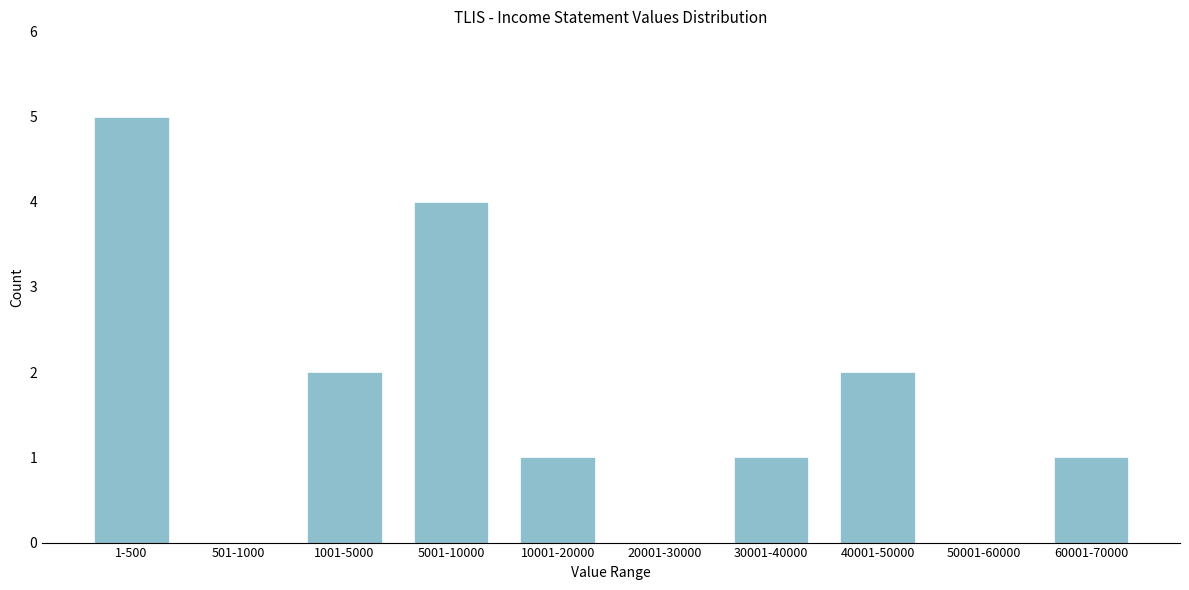

Reading left to right, extract all data points from this chart.

1-500=5	501-1000=0	1001-5000=2	5001-10000=4	10001-20000=1	20001-30000=0	30001-40000=1	40001-50000=2	50001-60000=0	60001-70000=1